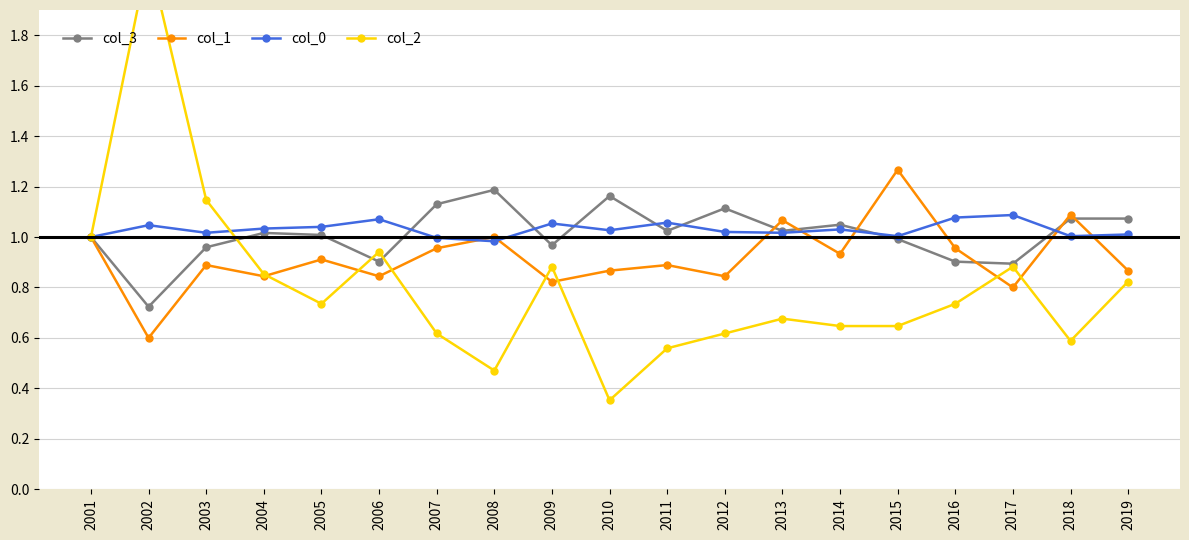

List the labels in order of col_0 value, largest first.

2017, 2016, 2006, 2011, 2009, 2002, 2005, 2004, 2014, 2010, 2012, 2003, 2013, 2019, 2015, 2018, 2001, 2007, 2008